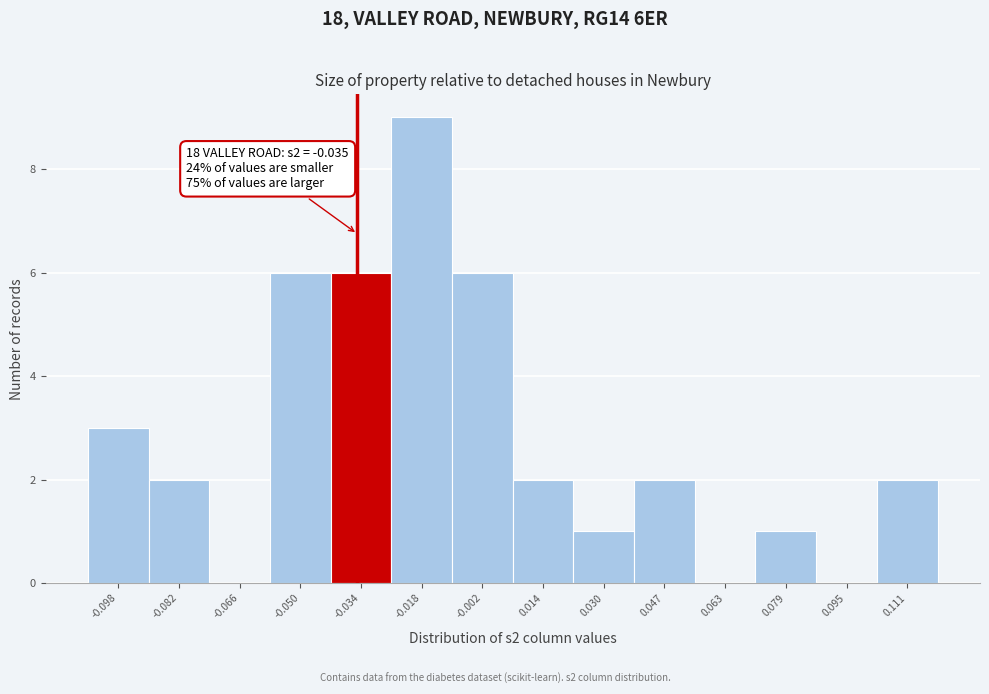

Over which range of the x-axis is the bar tallest?

-0.026 to -0.010